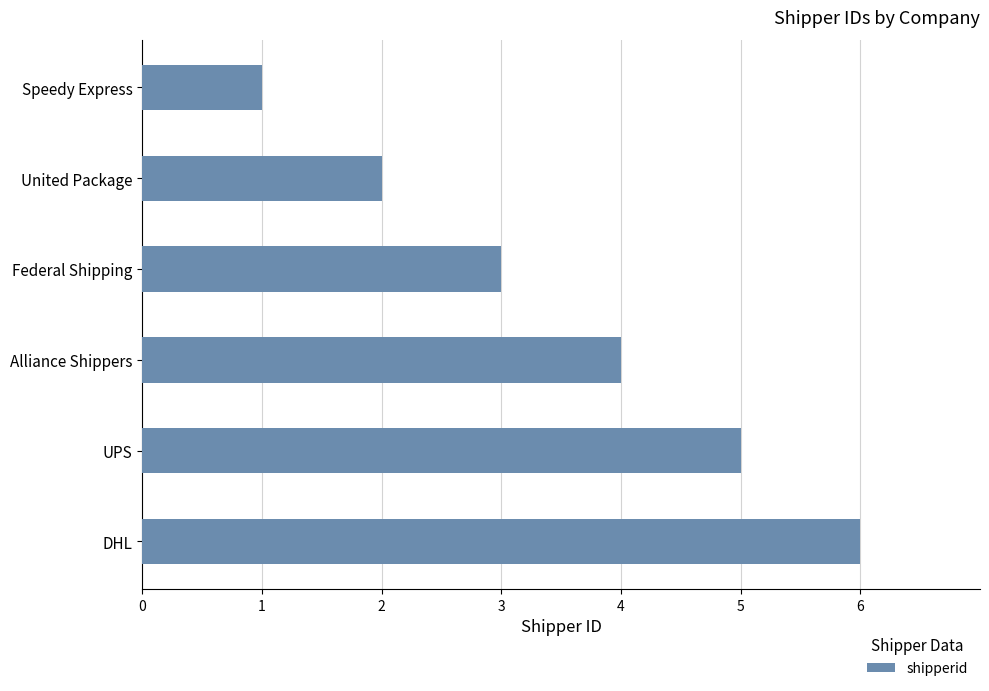

Does the chart contain any negative values?

No